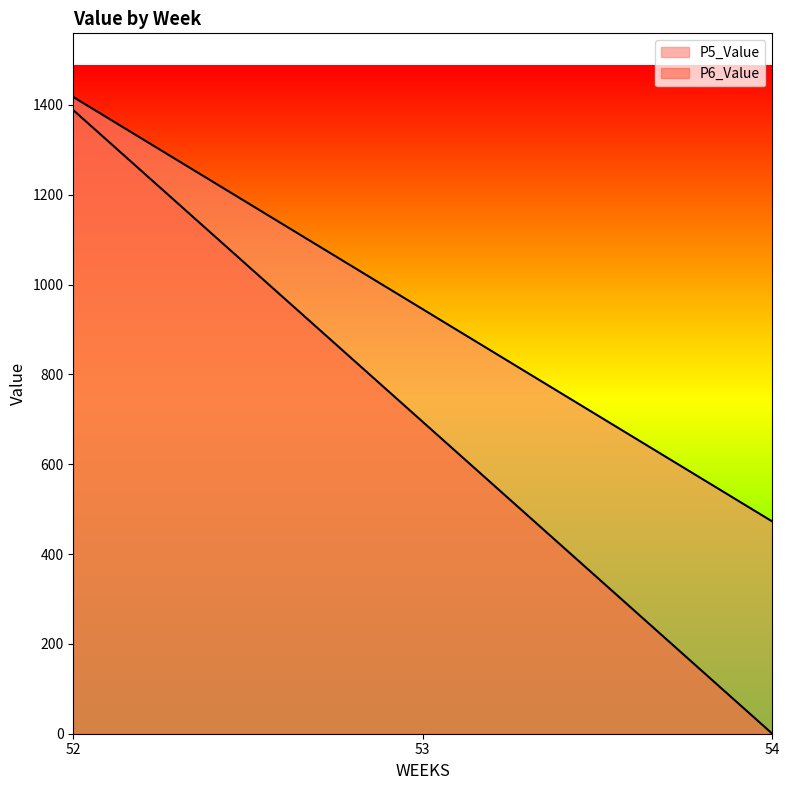

Rank the series by their maximum value, from highest to lowest.

P5_Value, P6_Value